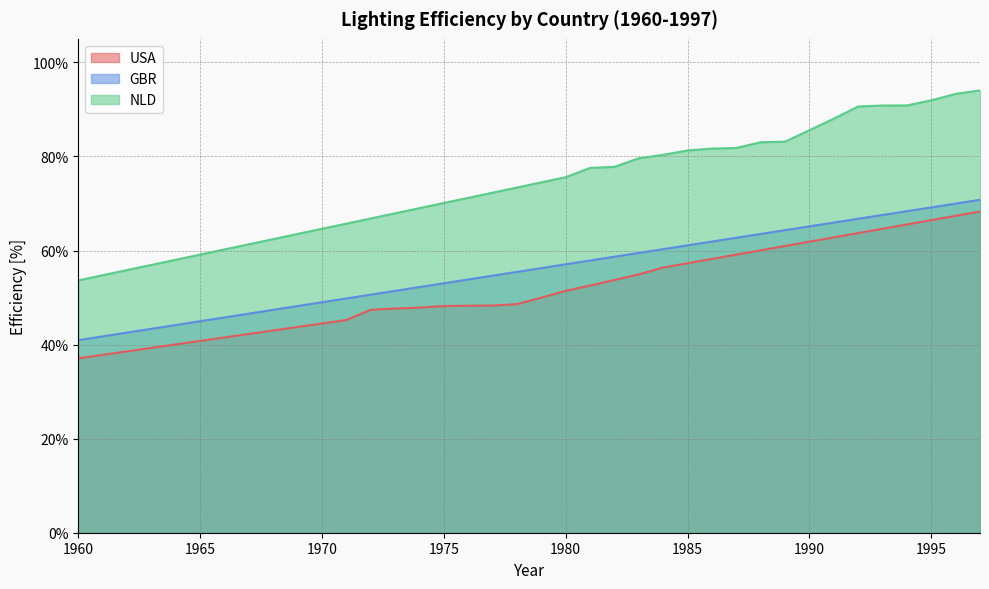

List the series in order of their peak value, lowest first.

USA, GBR, NLD